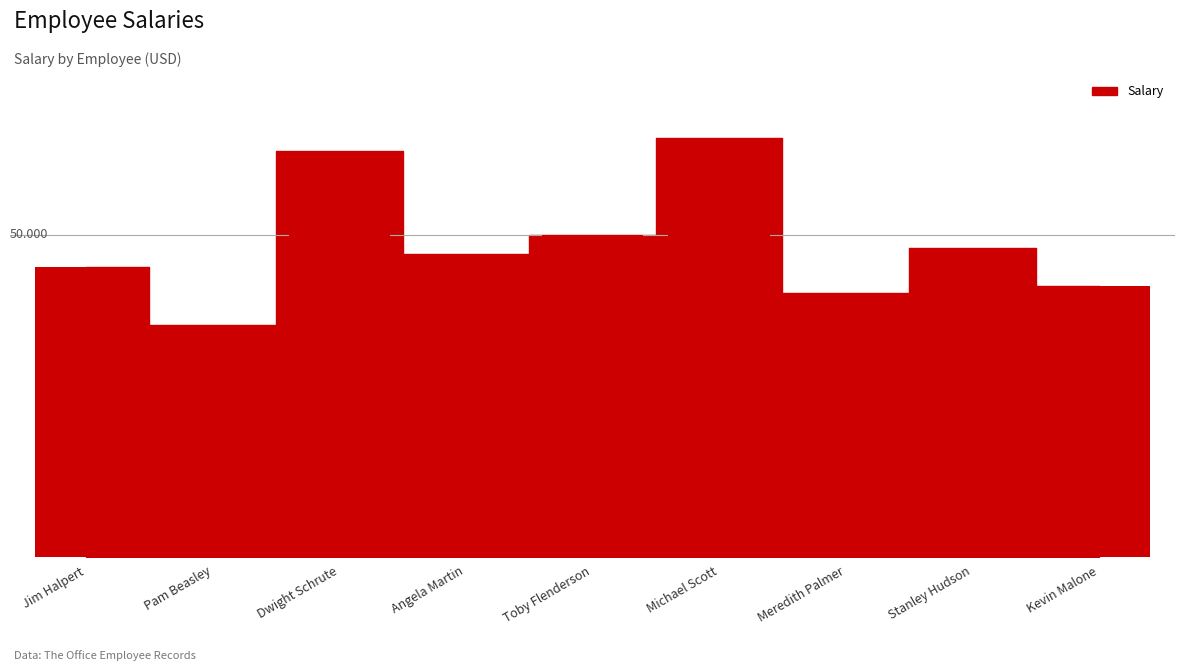

What is the label of the 7th bar from the right?

Dwight Schrute